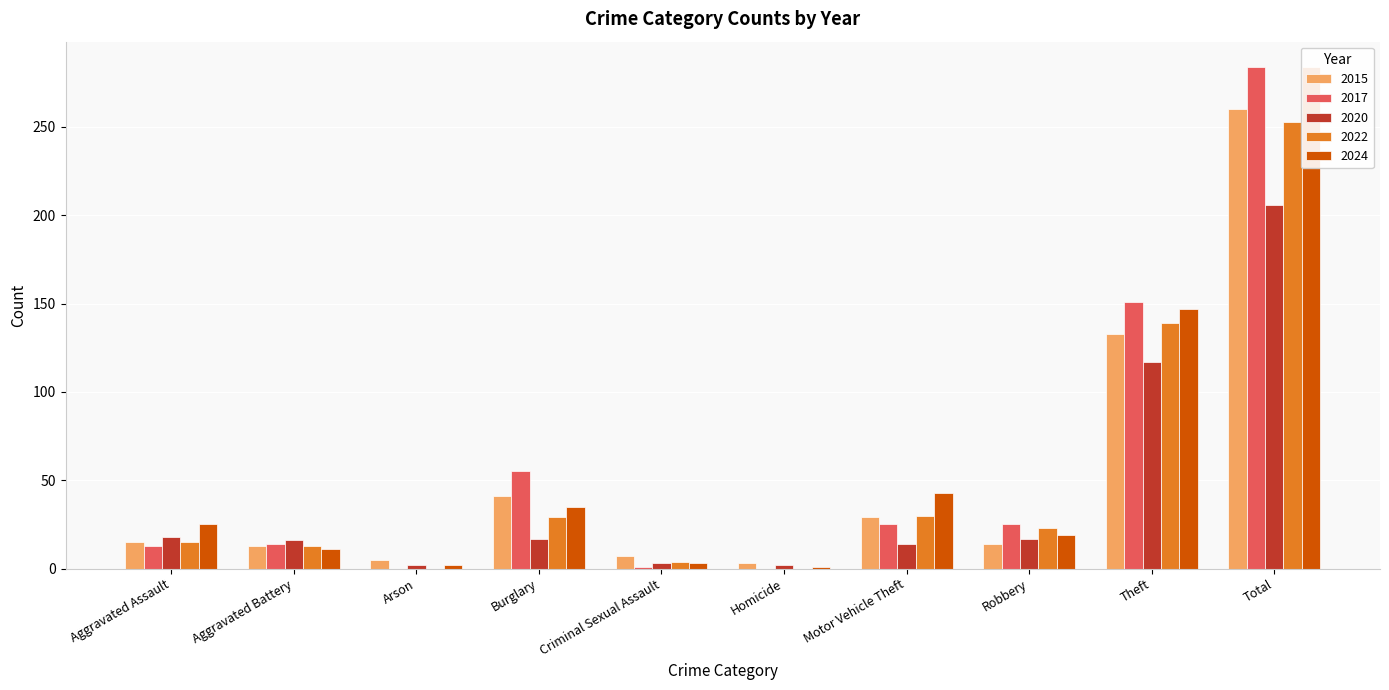

Reading left to right, what are all the values shown in this chart?

2015: Aggravated Assault=15	Aggravated Battery=13	Arson=5	Burglary=41	Criminal Sexual Assault=7	Homicide=3	Motor Vehicle Theft=29	Robbery=14	Theft=133	Total=260
2017: Aggravated Assault=13	Aggravated Battery=14	Arson=0	Burglary=55	Criminal Sexual Assault=1	Homicide=0	Motor Vehicle Theft=25	Robbery=25	Theft=151	Total=284
2020: Aggravated Assault=18	Aggravated Battery=16	Arson=2	Burglary=17	Criminal Sexual Assault=3	Homicide=2	Motor Vehicle Theft=14	Robbery=17	Theft=117	Total=206
2022: Aggravated Assault=15	Aggravated Battery=13	Arson=0	Burglary=29	Criminal Sexual Assault=4	Homicide=0	Motor Vehicle Theft=30	Robbery=23	Theft=139	Total=253
2024: Aggravated Assault=25	Aggravated Battery=11	Arson=2	Burglary=35	Criminal Sexual Assault=3	Homicide=1	Motor Vehicle Theft=43	Robbery=19	Theft=147	Total=284